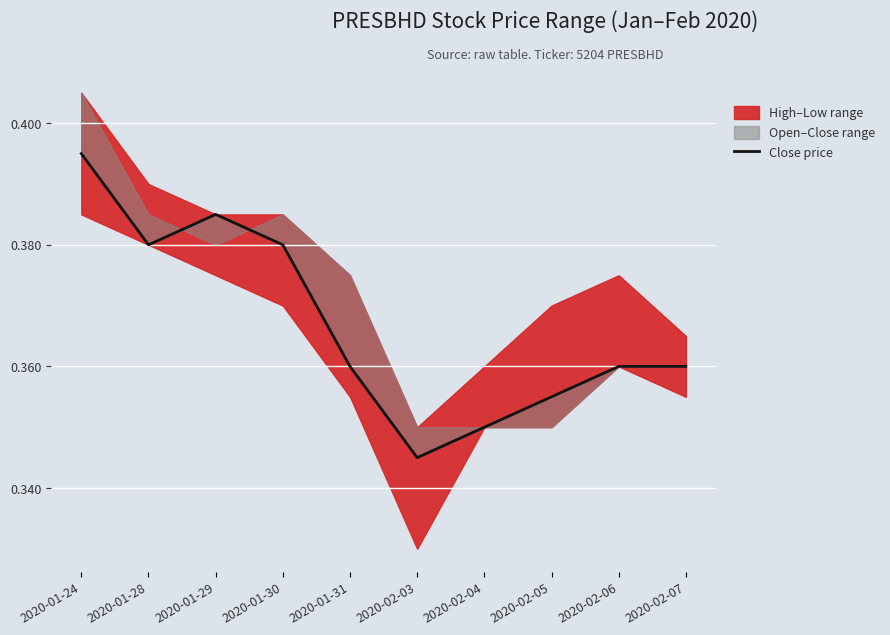

What is the sum of the values at 2020-02-05 and 2020-01-30?

0.7